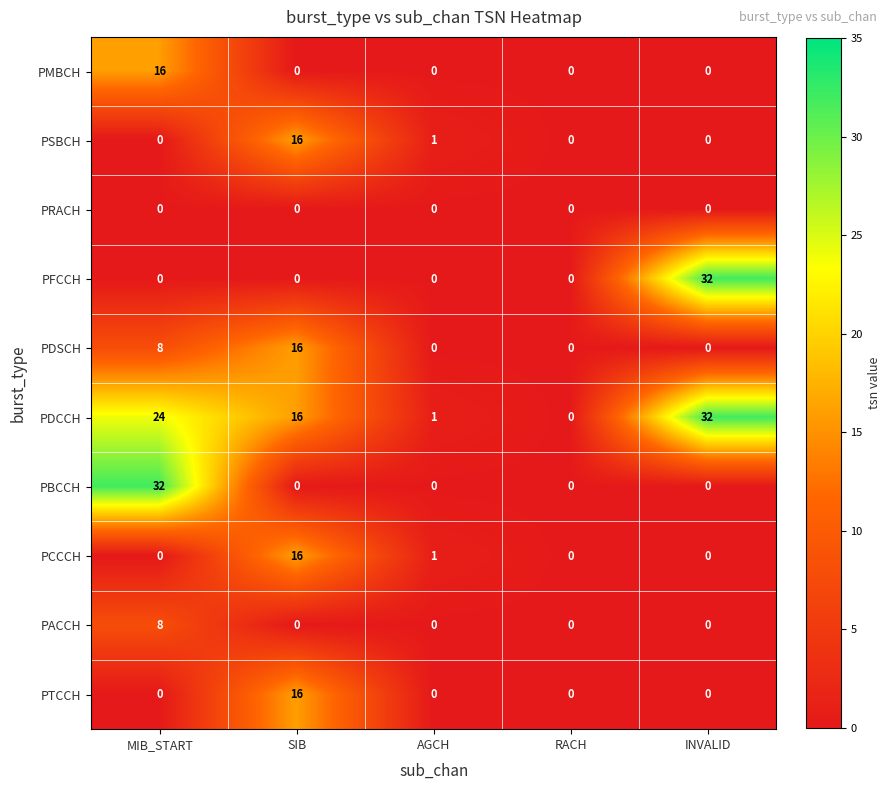

What is the difference between the highest and lowest values at SIB?

16